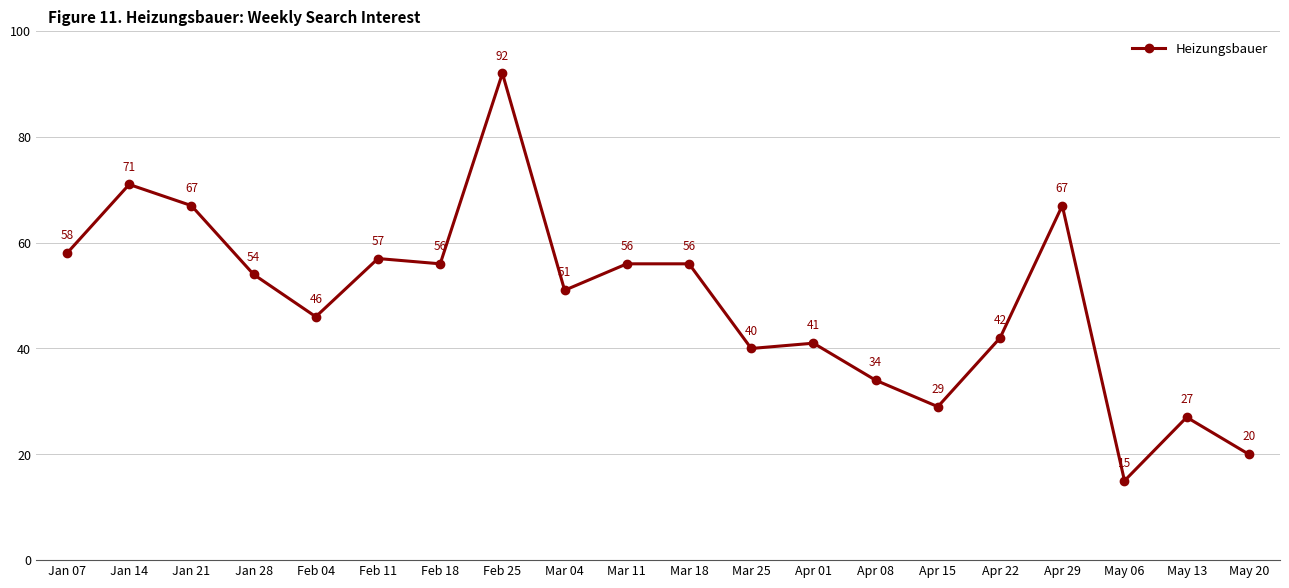

Reading left to right, extract all data points from this chart.

Jan 07=58	Jan 14=71	Jan 21=67	Jan 28=54	Feb 04=46	Feb 11=57	Feb 18=56	Feb 25=92	Mar 04=51	Mar 11=56	Mar 18=56	Mar 25=40	Apr 01=41	Apr 08=34	Apr 15=29	Apr 22=42	Apr 29=67	May 06=15	May 13=27	May 20=20